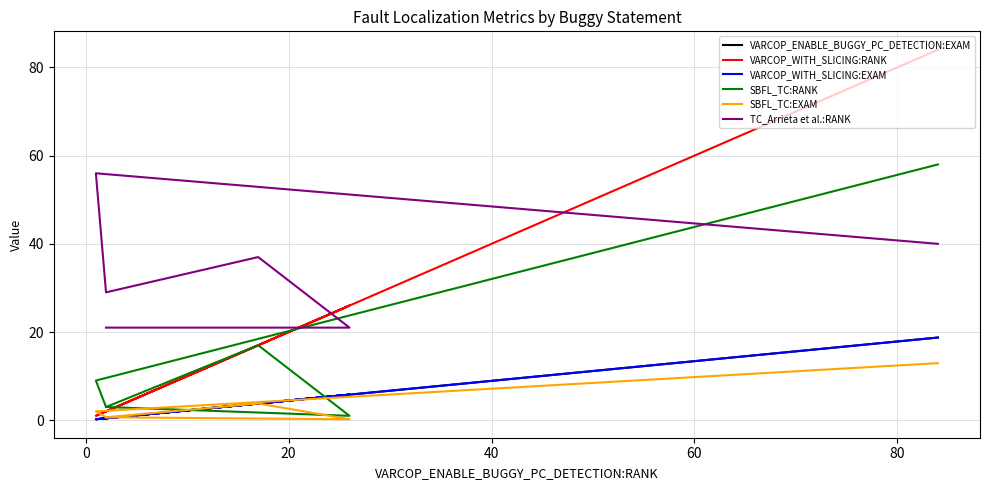

What is the difference between the second highest and minimum values in the VARCOP_WITH_SLICING:RANK series?

25.0